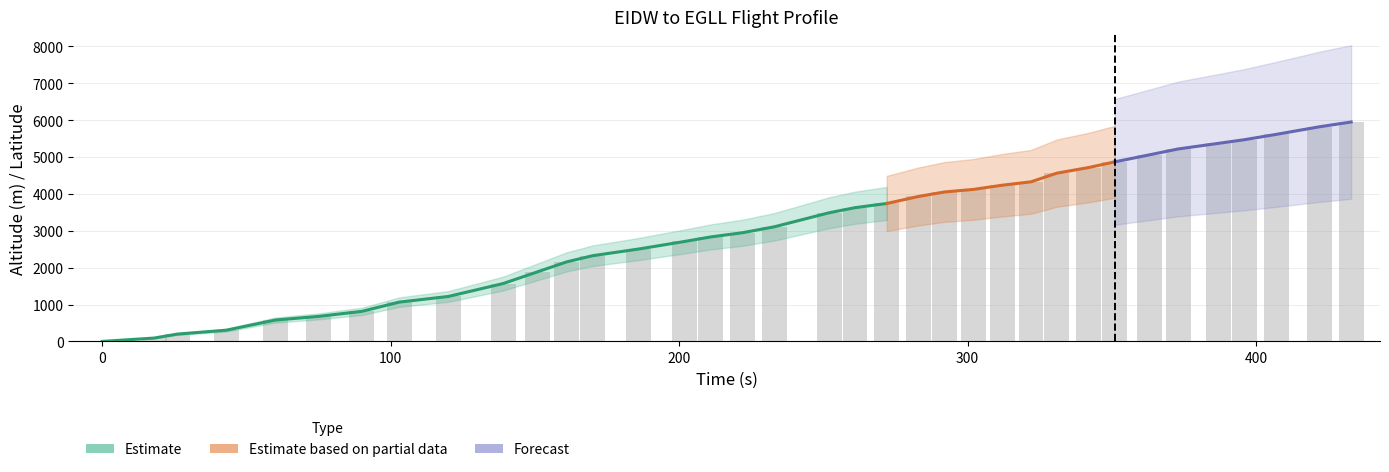

Reading right to left, list all the values displayed in this chart.

5951	5821	5615	5471	5372	5219	5059	4869	4716	4564	4328	4236	4122	4053	3931	3741	3627	3489	3108	2948	2834	2712	2506	2324	2156	1889	1569	1219	1066	815	678	579	304	198	91	0